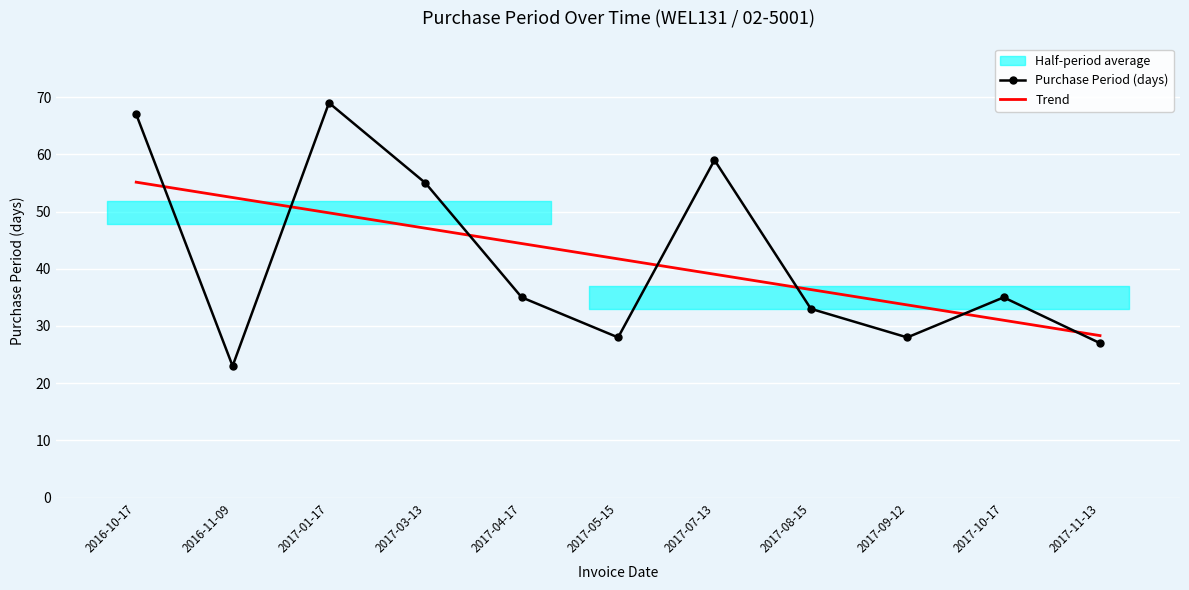

Reading left to right, list all the values displayed in this chart.

Purchase Period (days): 67.0	23.0	69.0	55.0	35.0	28.0	59.0	33.0	28.0	35.0	27.0
Trend: 55.1	52.5	49.8	47.1	44.4	41.7	39.0	36.4	33.7	31.0	28.3